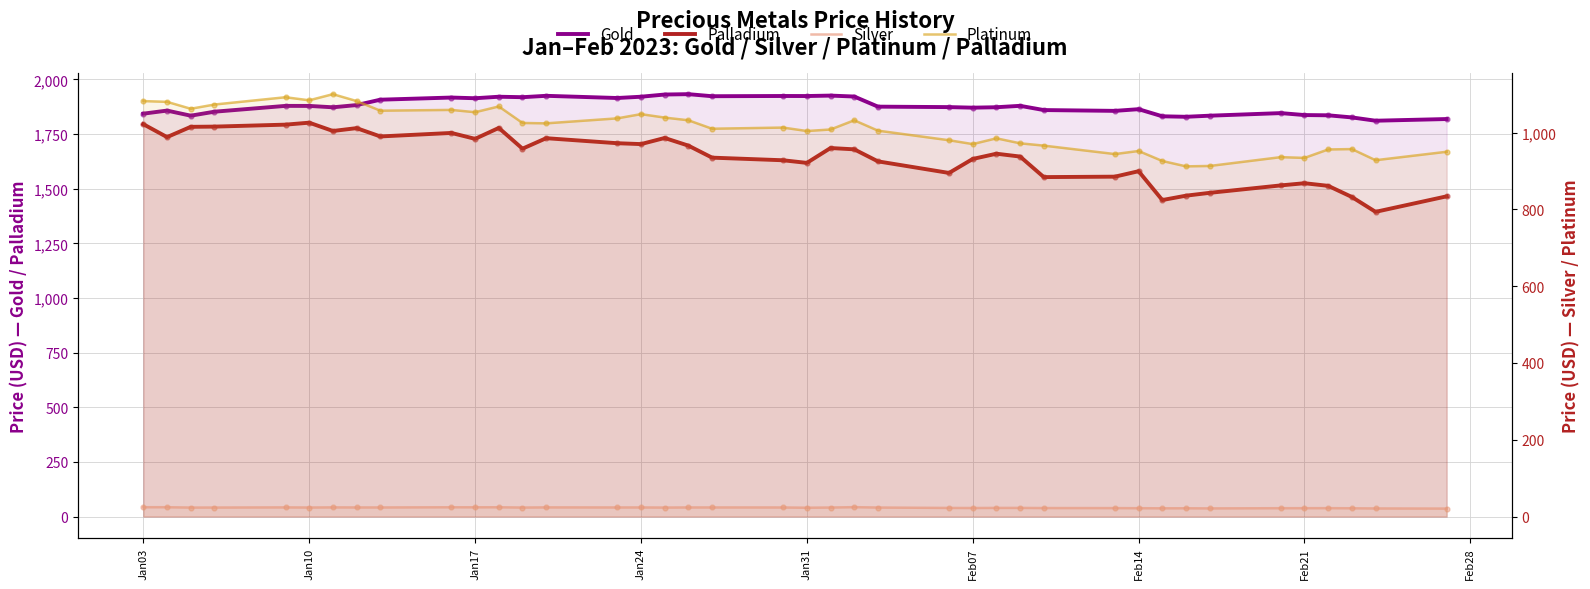

Which series contains the lowest Y value?

Silver